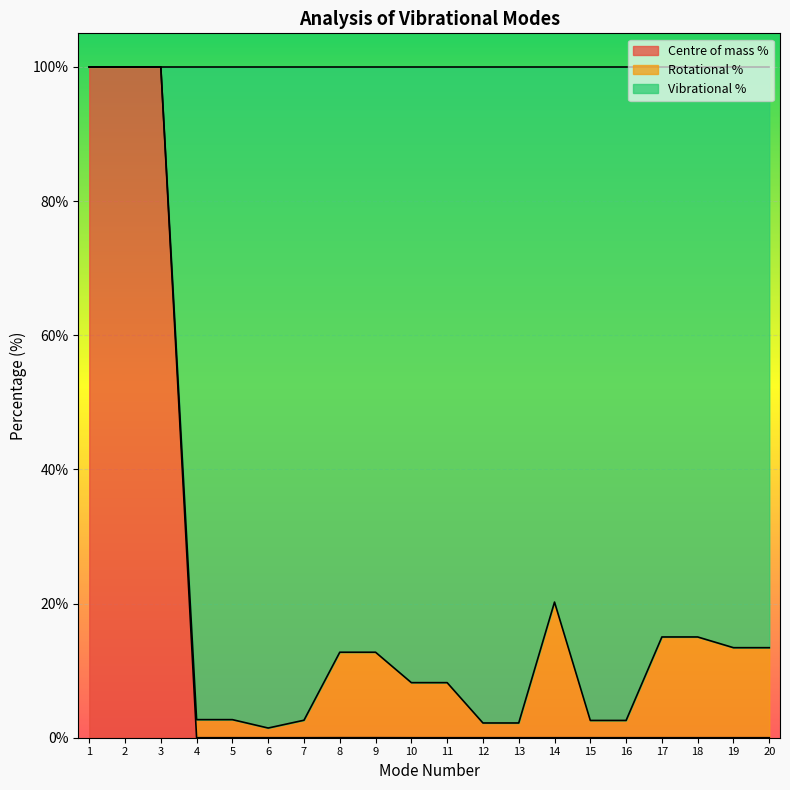

The value of Centre of mass % at 15 is -54.5. True or false?

False